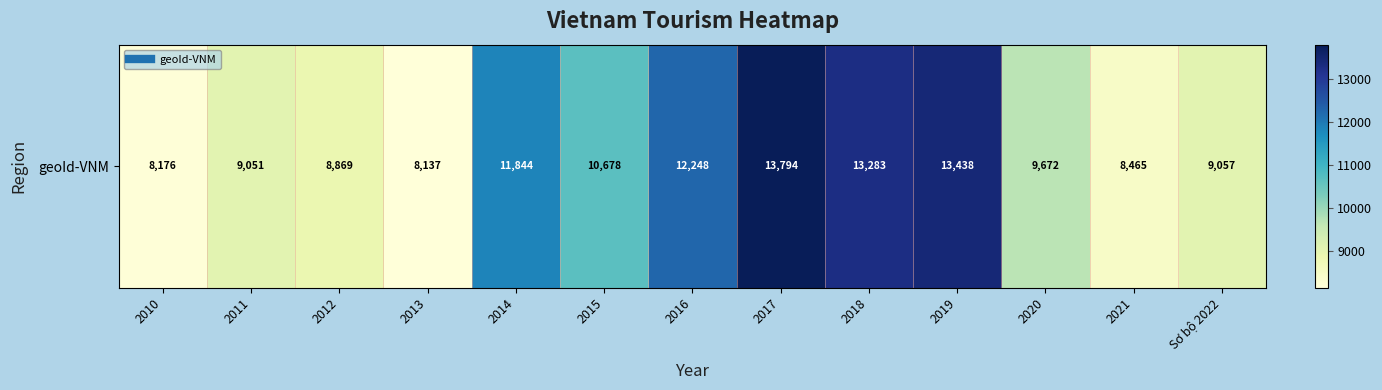

Reading left to right, list all the values displayed in this chart.

2010=8176	2011=9051	2012=8869	2013=8137	2014=11844	2015=10678	2016=12248	2017=13794	2018=13283	2019=13438	2020=9672	2021=8465	Sơ bộ 2022=9057